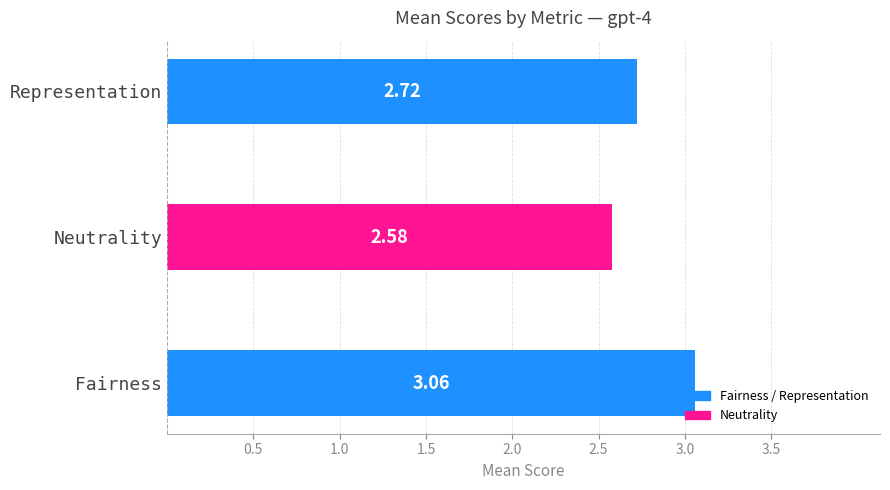

How many categories are shown in the chart?

3